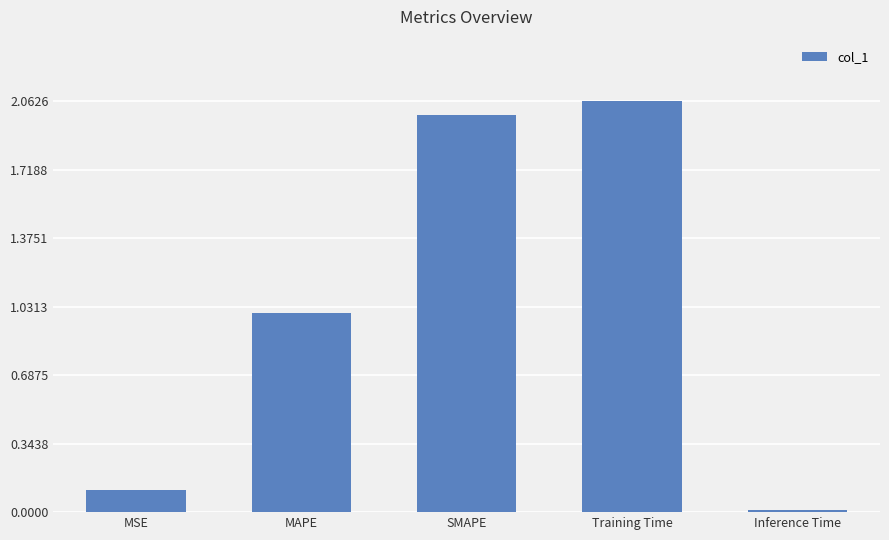

What is the change in value from MAPE to Training Time?

+1.1